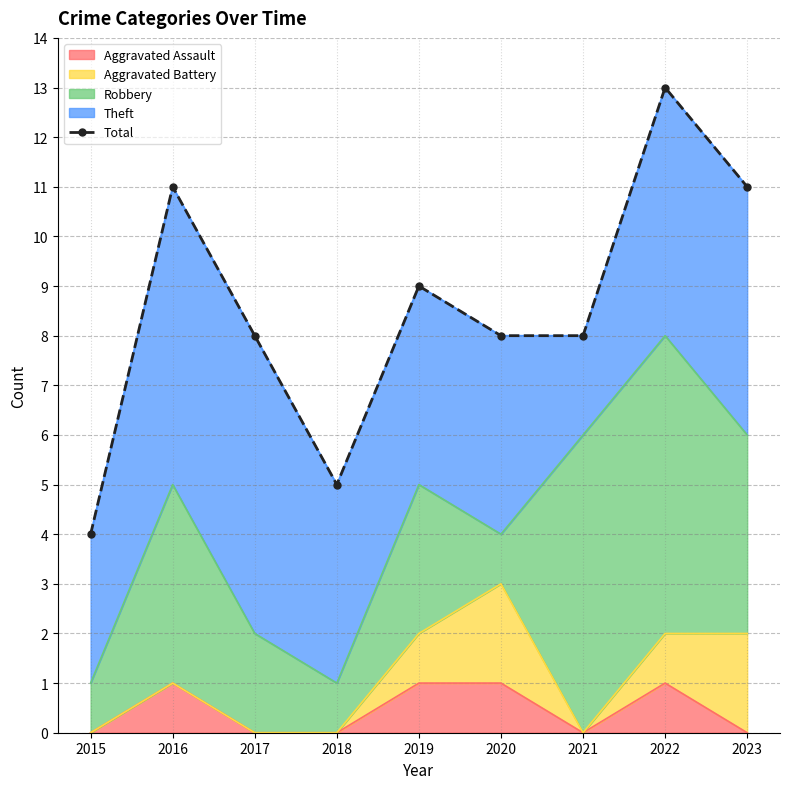

True or false: the data shows 8 at 2017.

True